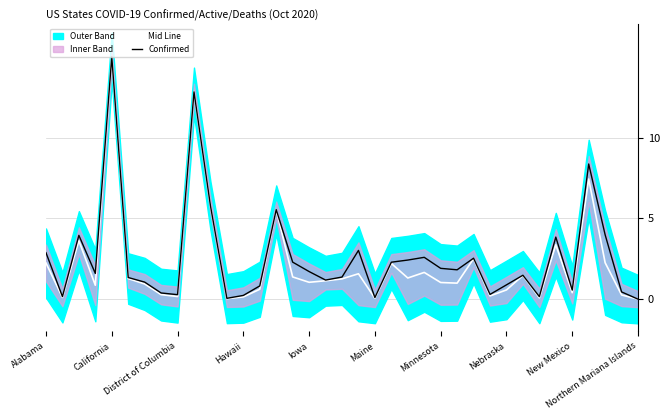

Reading left to right, transcribe all the data shown in this chart.

Mid Line: 2.2	0.1	3.6	0.9	15.0	1.3	0.9	0.3	0.2	12.8	5.8	0.0	0.1	0.6	5.5	1.4	1.0	1.1	1.3	1.6	0.1	2.2	1.3	1.7	1.0	1.0	2.5	0.2	0.6	1.5	0.1	3.4	0.4	7.4	2.3	0.3	0.0
Confirmed: 2.9	0.2	3.9	1.6	15.0	1.3	1.1	0.4	0.3	12.8	5.8	0.1	0.2	0.8	5.5	2.3	1.7	1.2	1.4	3.0	0.1	2.3	2.4	2.6	1.9	1.8	2.5	0.3	0.9	1.5	0.2	3.8	0.6	8.4	4.0	0.4	0.0